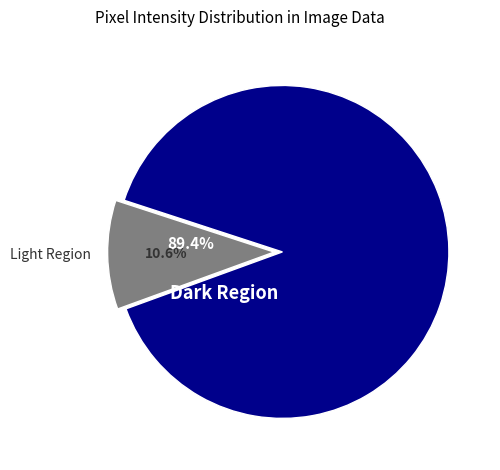

The Row 6 slice represents 10% of the pie. True or false?

False